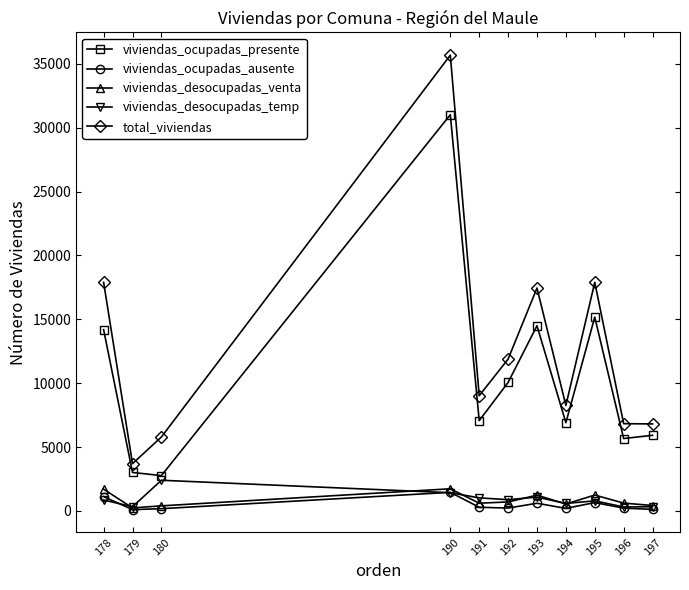

How many values in the viviendas_ocupadas_presente series are below 7068?

5